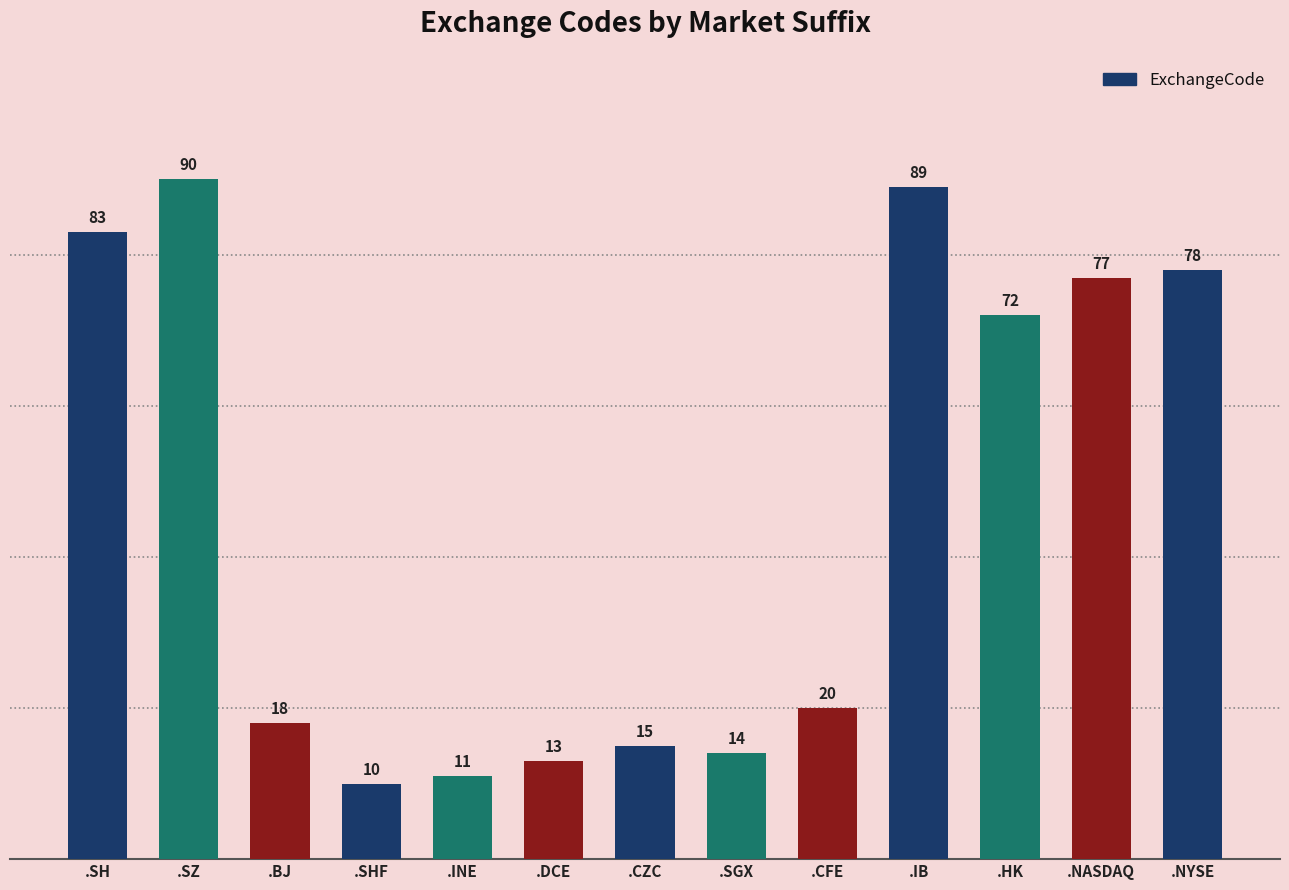

Rank the categories by value from lowest to highest.

.SHF, .INE, .DCE, .SGX, .CZC, .BJ, .CFE, .HK, .NASDAQ, .NYSE, .SH, .IB, .SZ